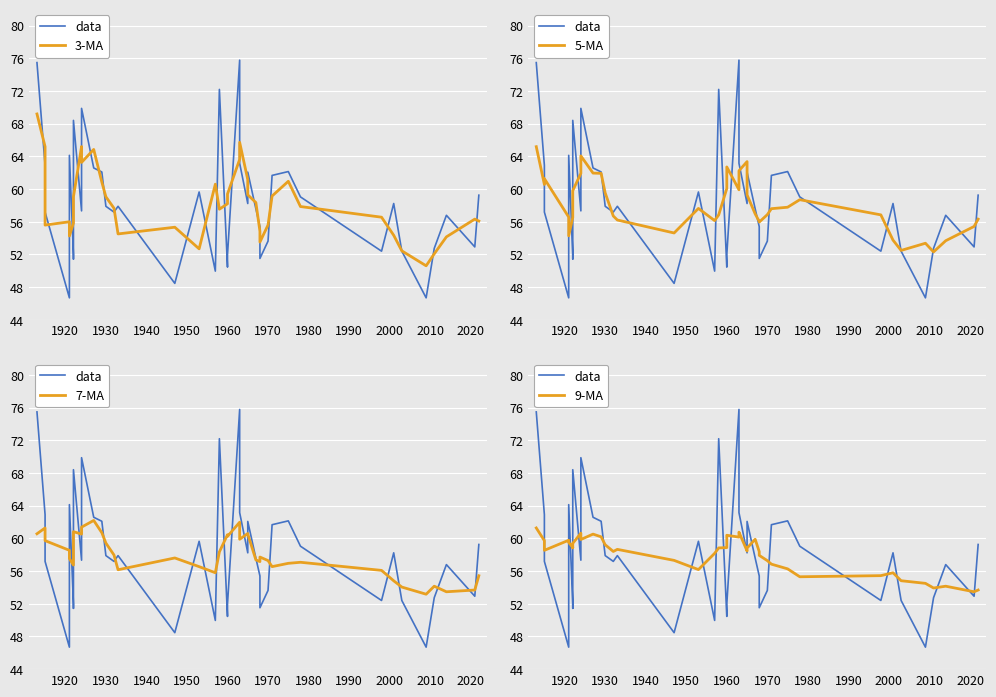

What is the value of the 7-MA point at the 15th from the left?

56.2